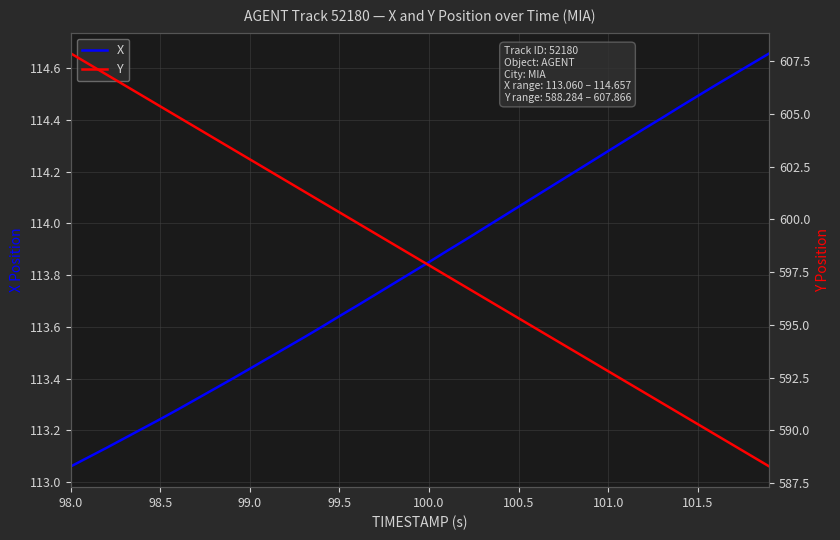

Which category has the lowest value across all series?

98.0